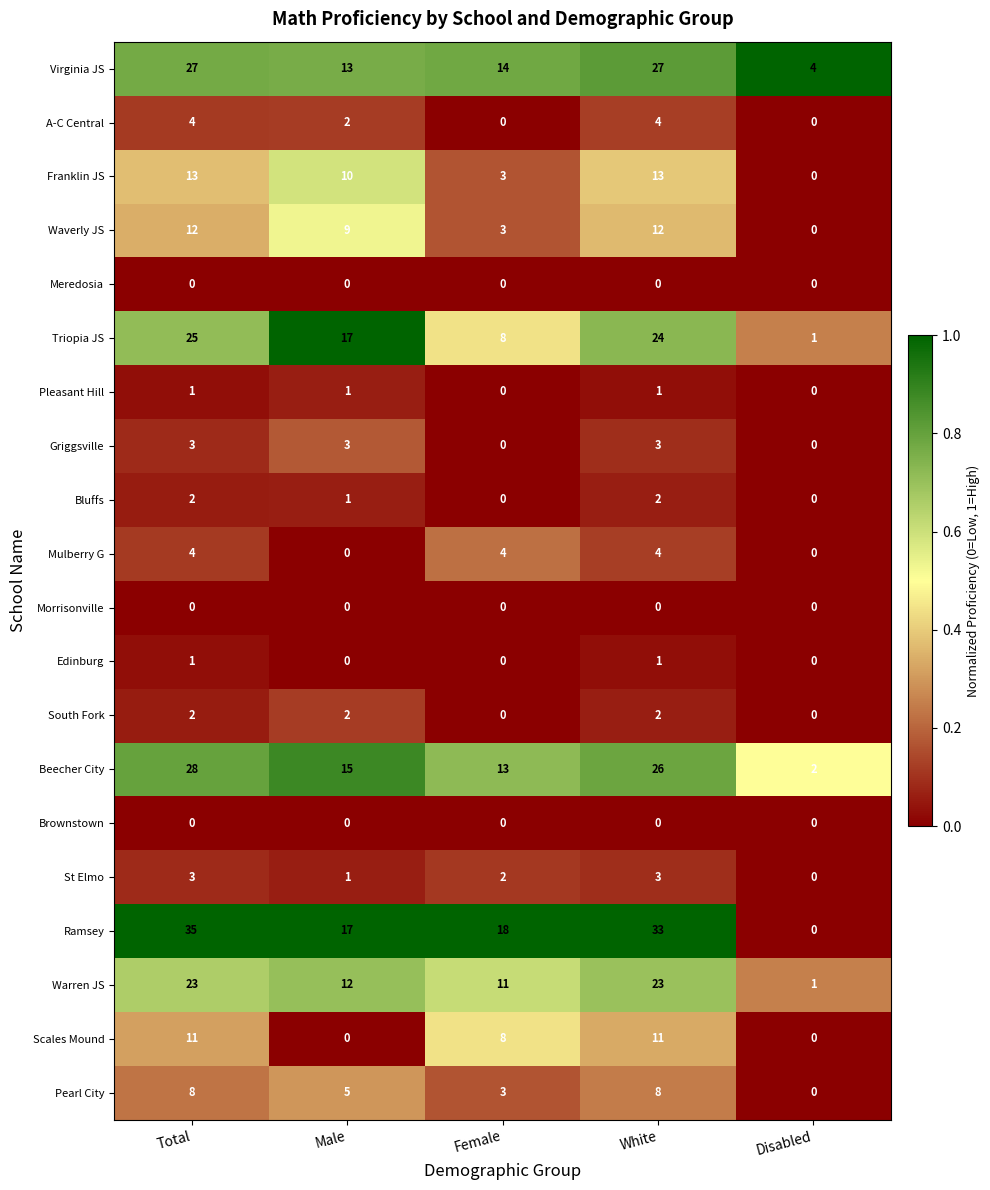

What is the sum of the Waverly JS values at White and Male?

21